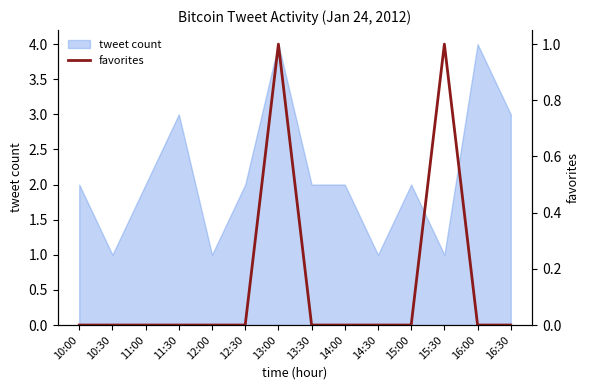

What is the label of the 11th point from the left?

15:00